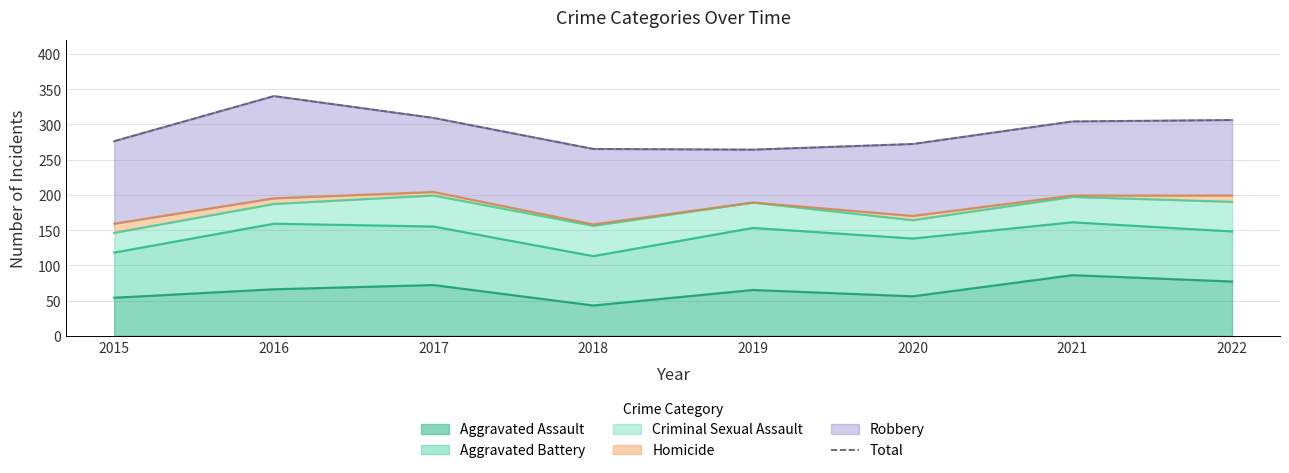

Rank the categories by value from lowest to highest.

2019, 2018, 2020, 2015, 2021, 2022, 2017, 2016